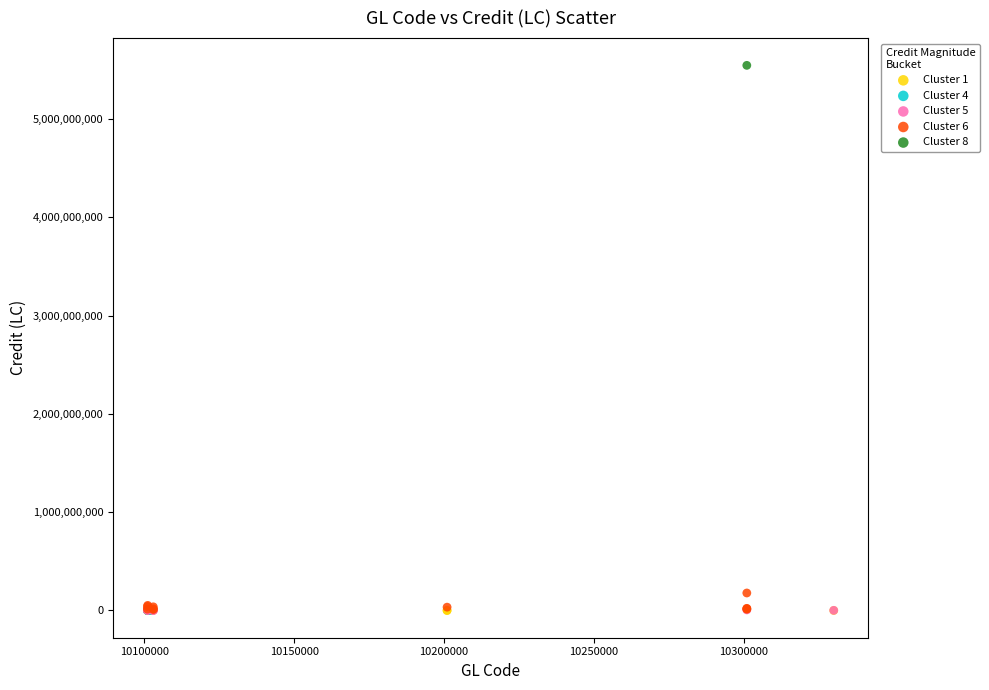

What are all the series names shown in the legend?

Cluster 1, Cluster 4, Cluster 5, Cluster 6, Cluster 8